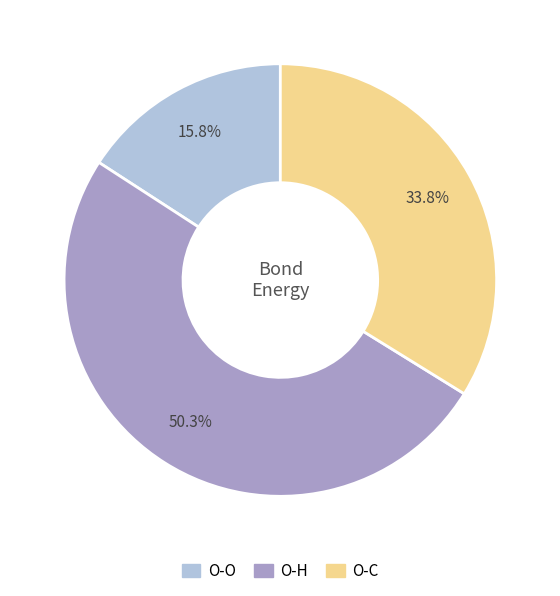

True or false: O-O accounts for 16% of the total.

True